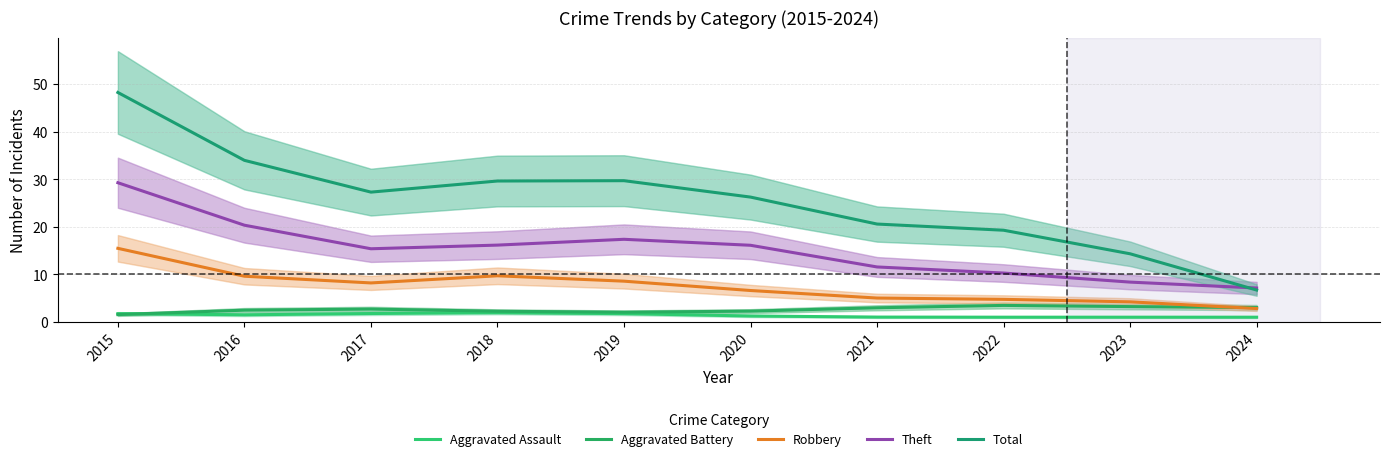

True or false: Aggravated Assault has more than 2 points higher than both neighbors.

False